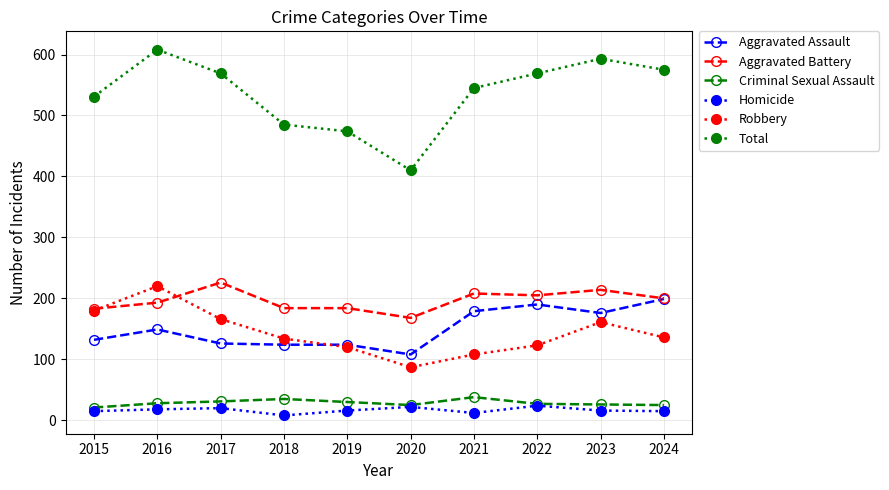

Which series has the widest spread of values?

Total